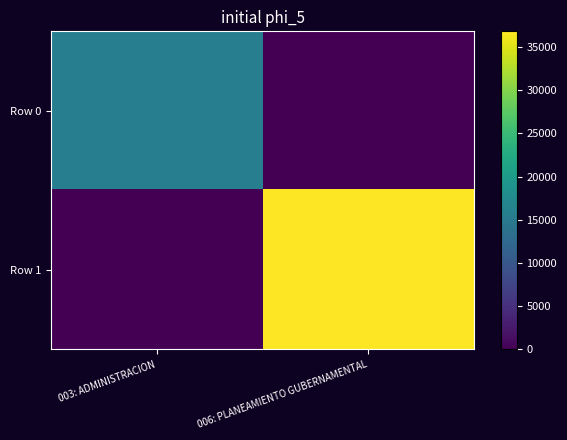

What is the maximum value shown in the chart?

36820